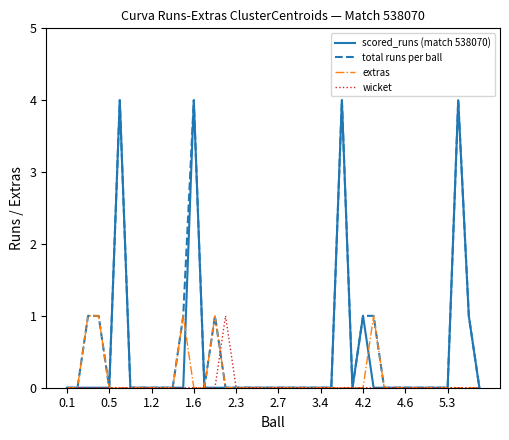

What is the highest value of the total runs per ball series?

4